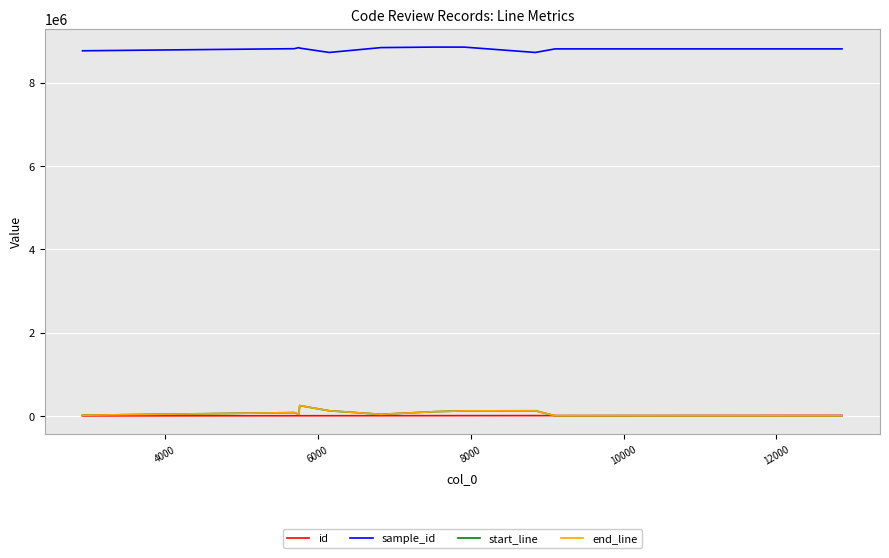

What is the sum of all start_line values?

931751